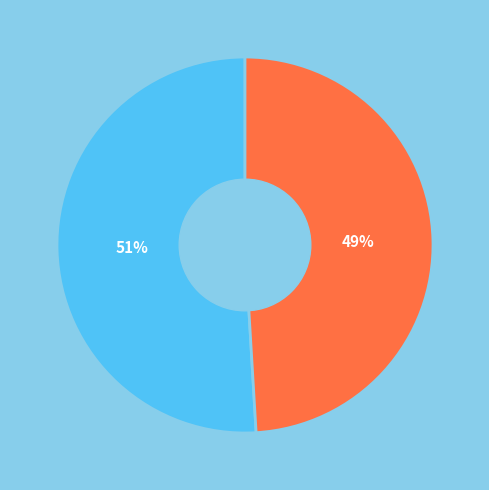

Is there a majority slice in this chart?

Yes